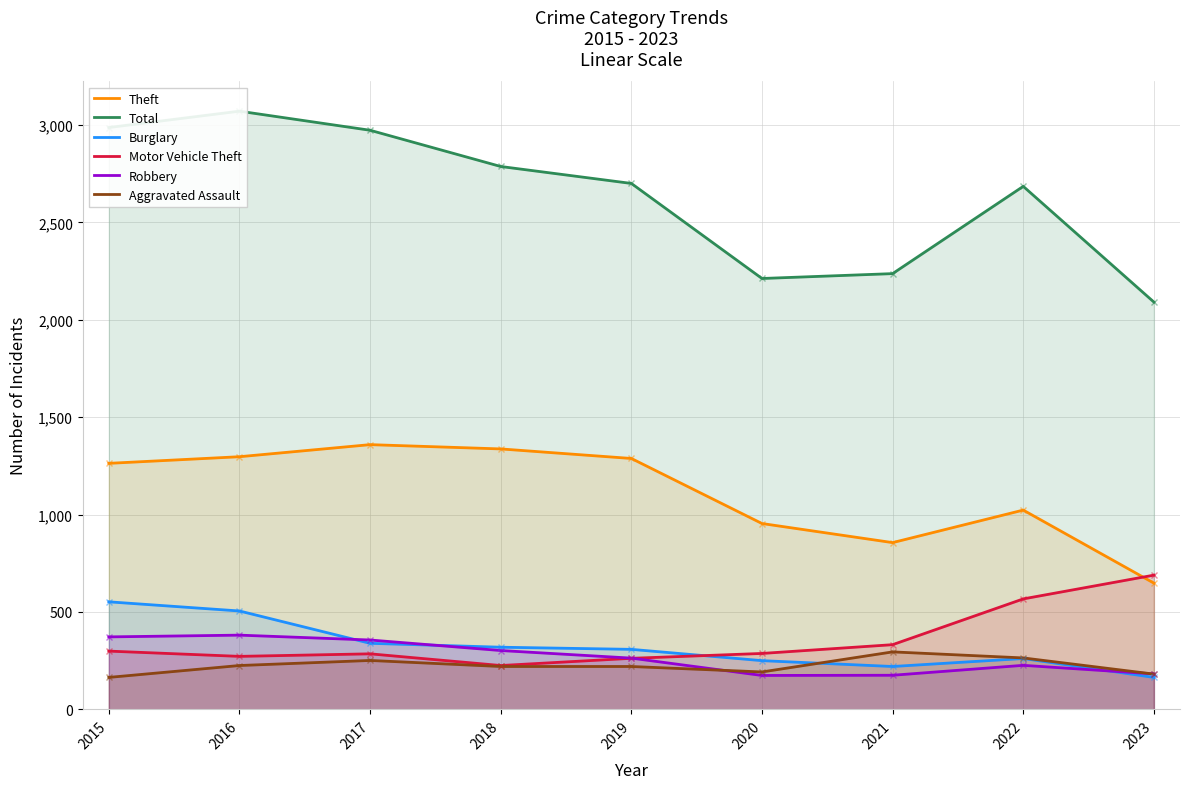

True or false: Robbery and Total cross at least once.

False